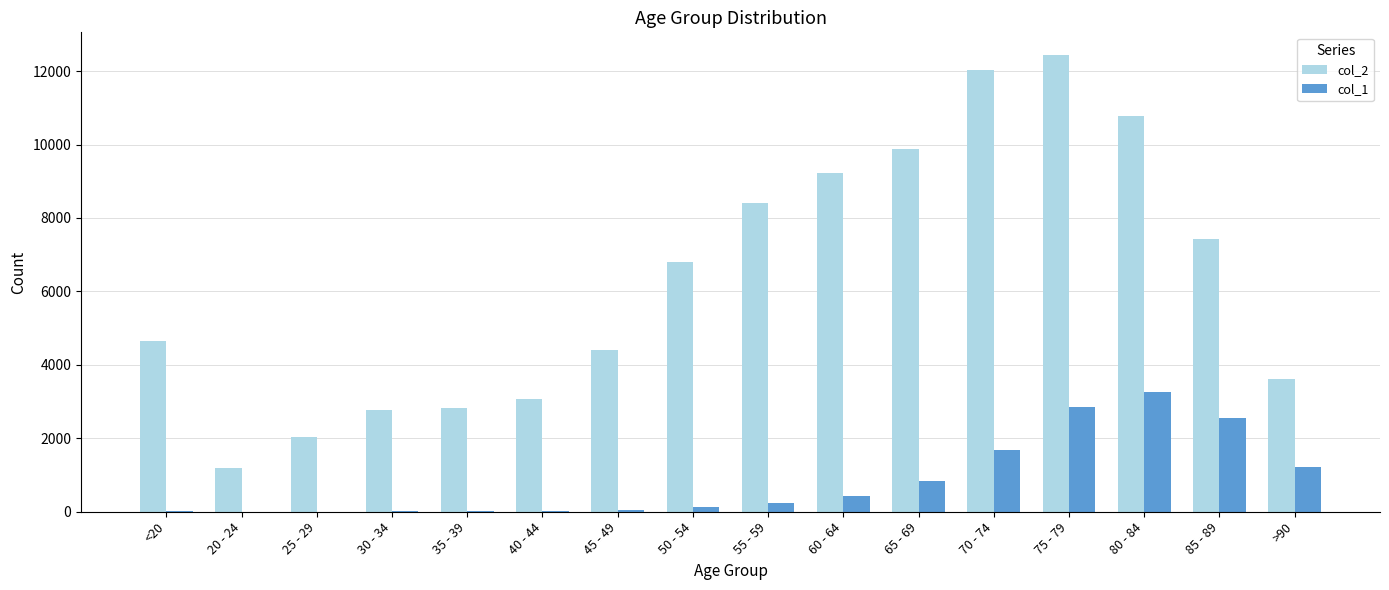

What is the sum of the col_2 values at 40 - 44 and 60 - 64?

12314